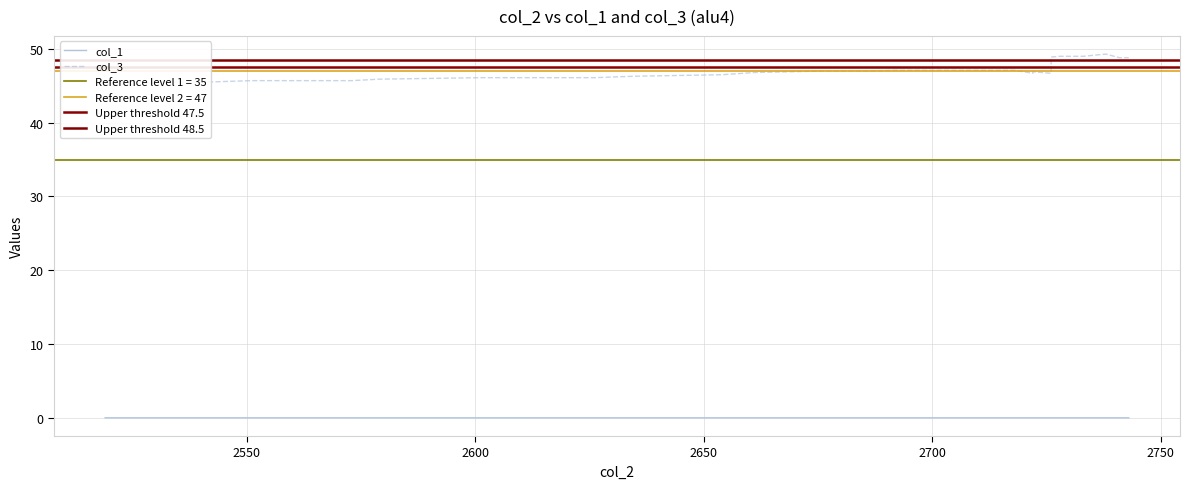

Does the chart display data point markers on the line(s)?

No